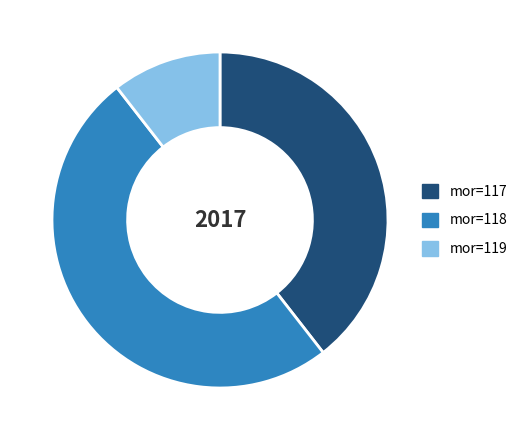

True or false: mor=118 accounts for 42% of the total.

False